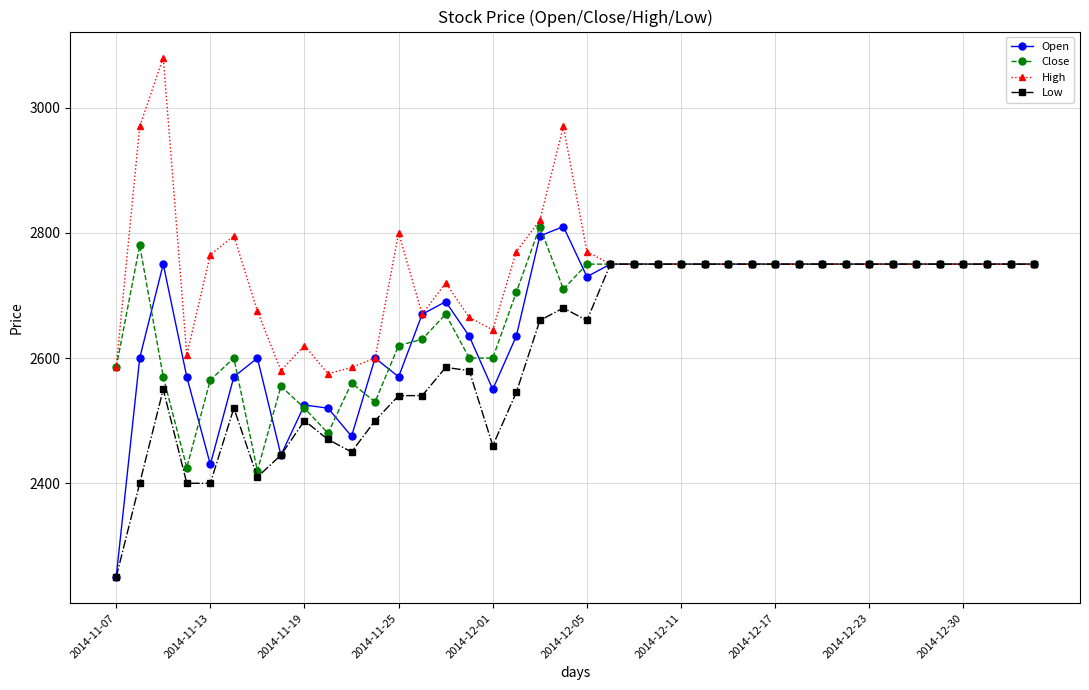

What are all the series names shown in the legend?

Open, Close, High, Low